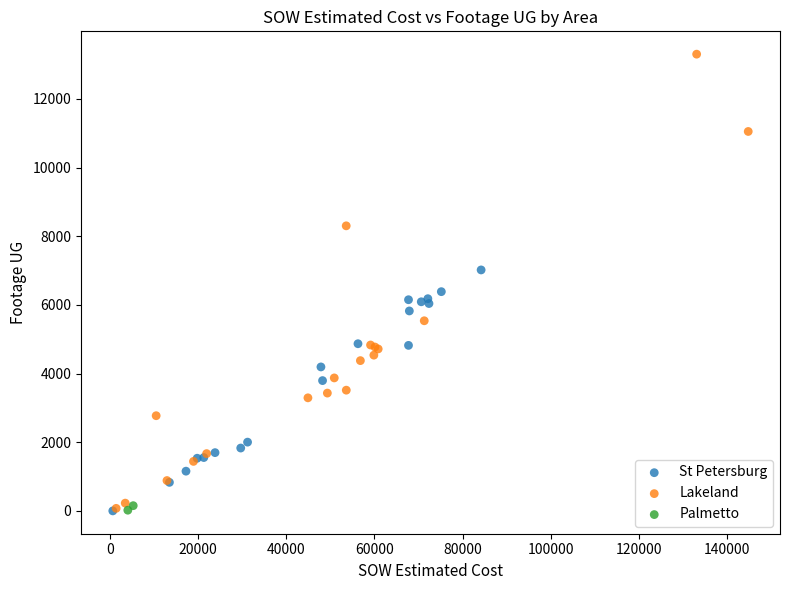

What are all the series names shown in the legend?

St Petersburg, Lakeland, Palmetto